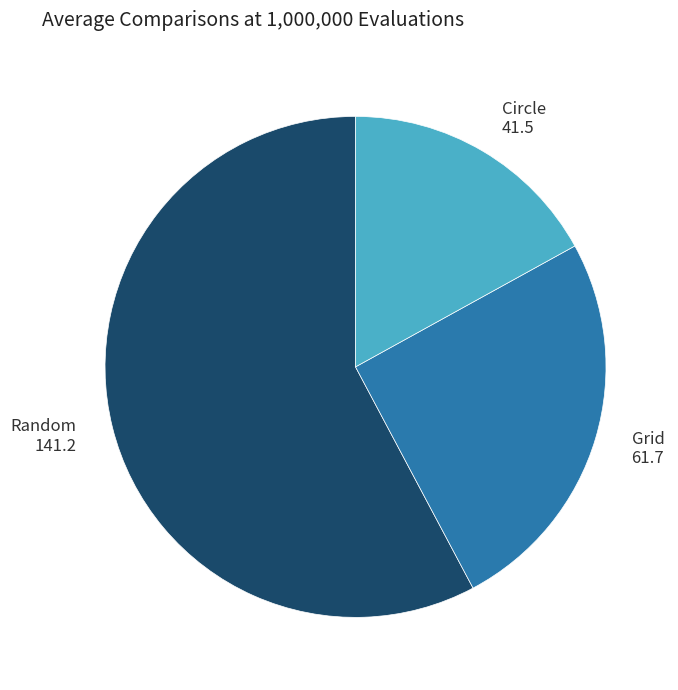

Is there any slice that represents more than half of the pie?

Yes